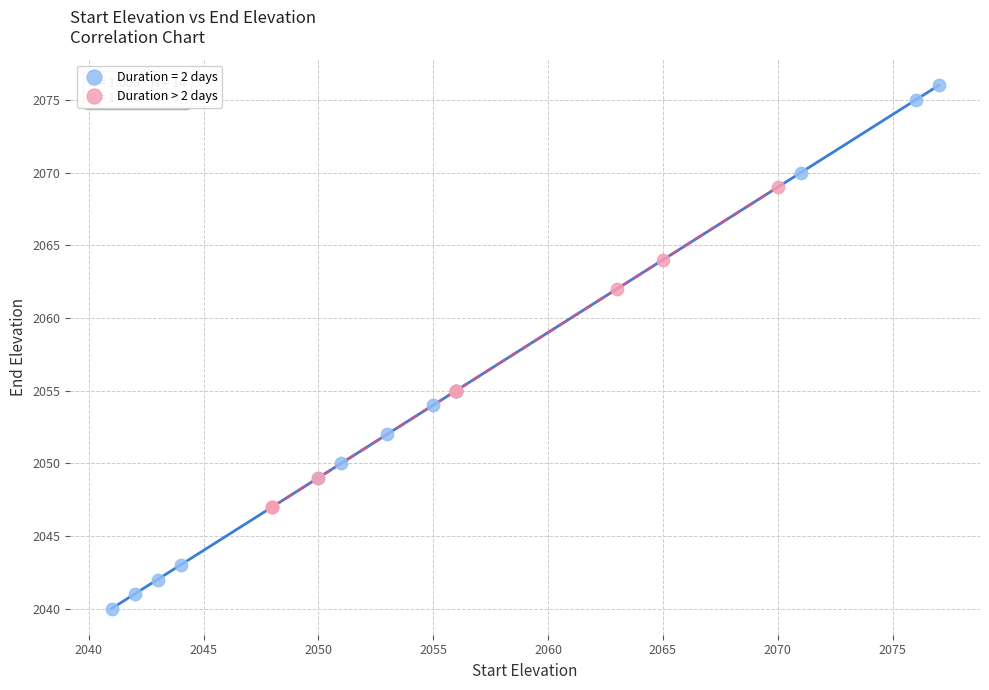

Which series reaches the maximum Y coordinate?

Duration = 2 days